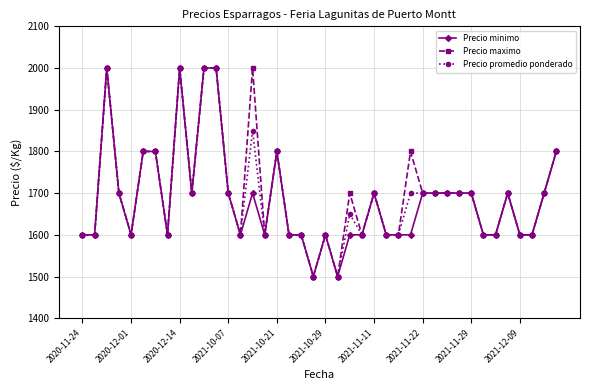

What are all the series names shown in the legend?

Precio minimo, Precio maximo, Precio promedio ponderado